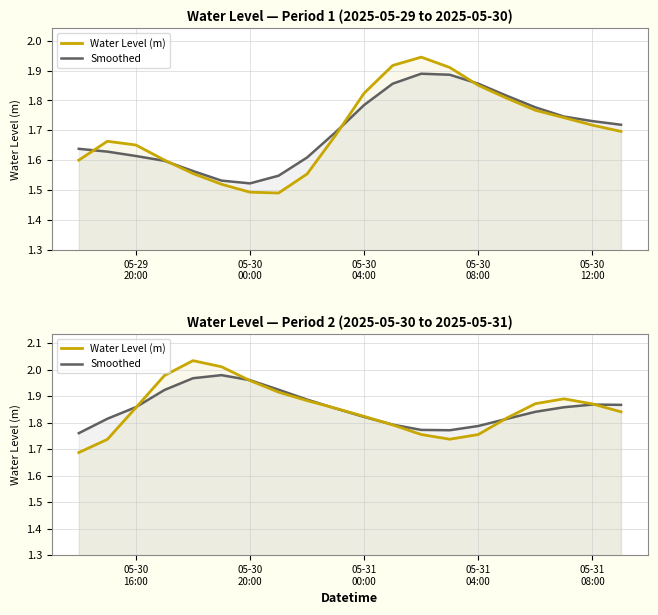

Which series has the widest spread of values?

Water Level (m)